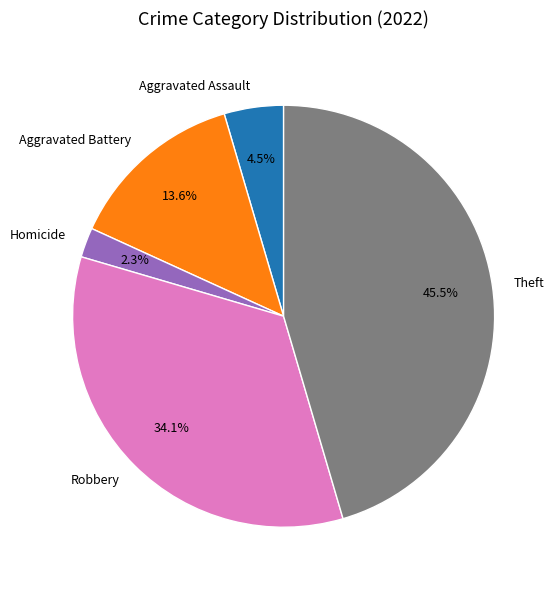

Combined, what portion of the pie is Aggravated Battery and Robbery?

47.7%